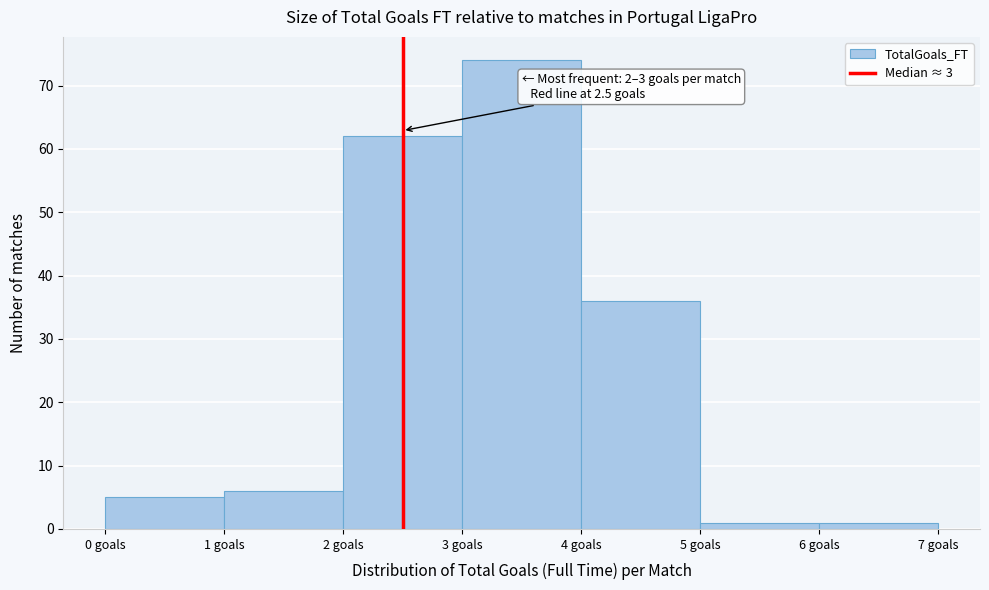

Over which range of the x-axis is the bar tallest?

3 to 4